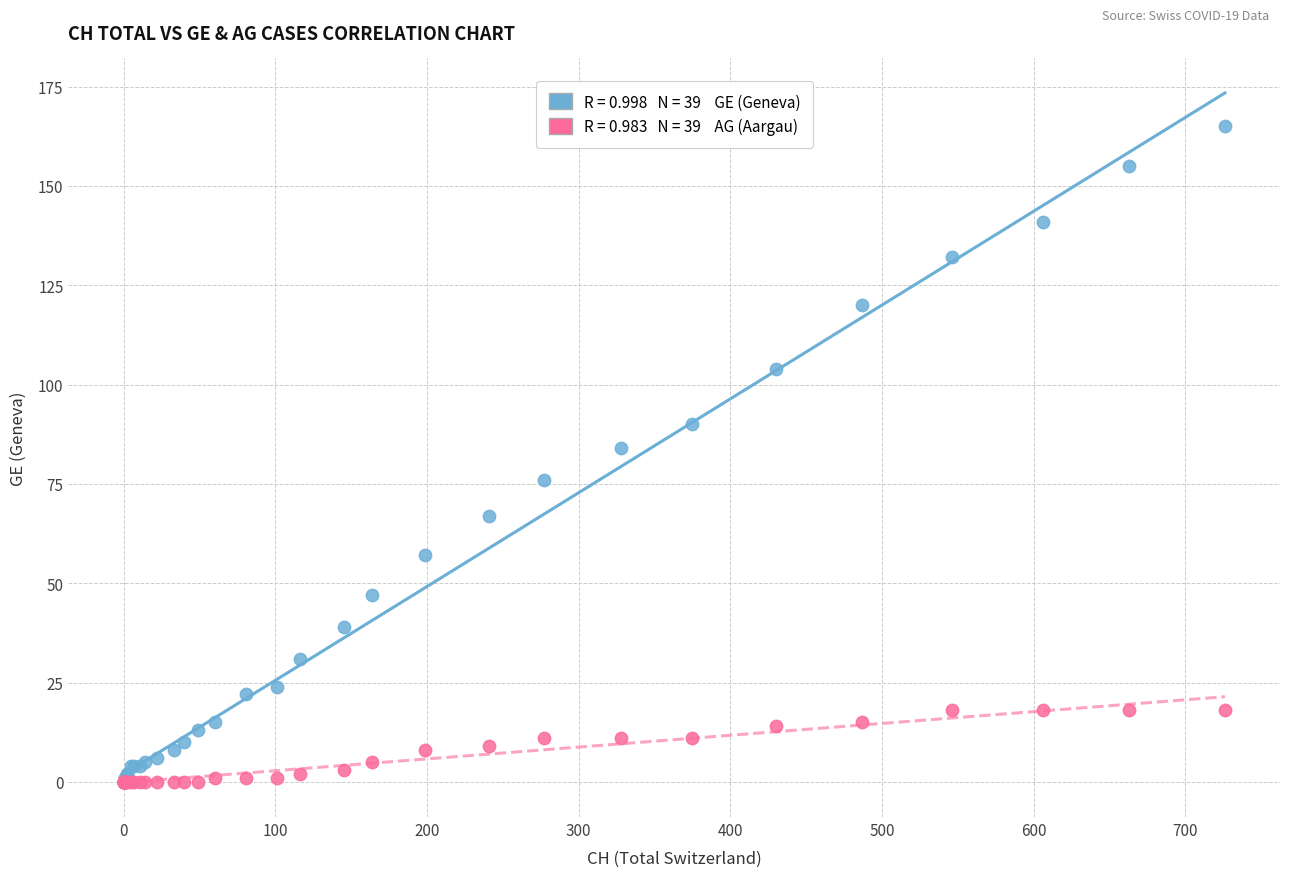

Across all series, what Y value is closest to 82?

84